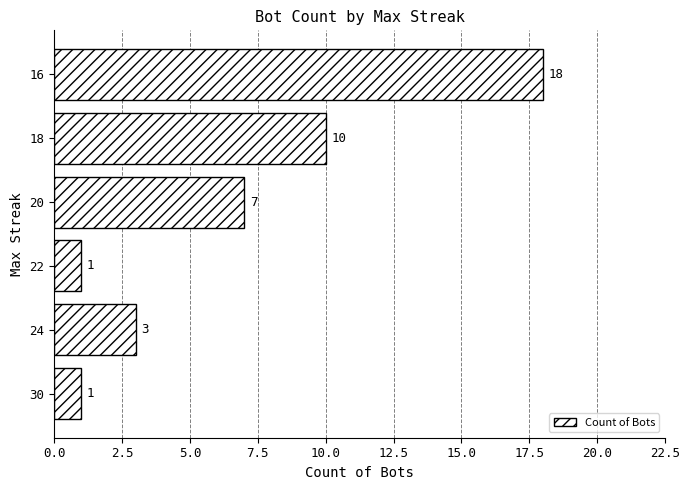

How many data points are less than 7?

3